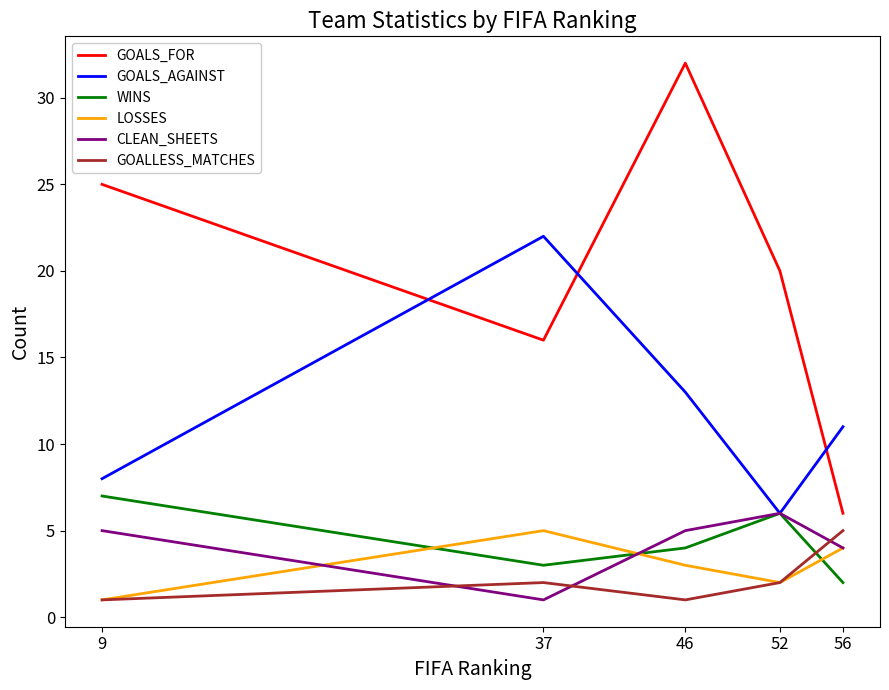

At which category does GOALS_FOR reach its first local valley?

37